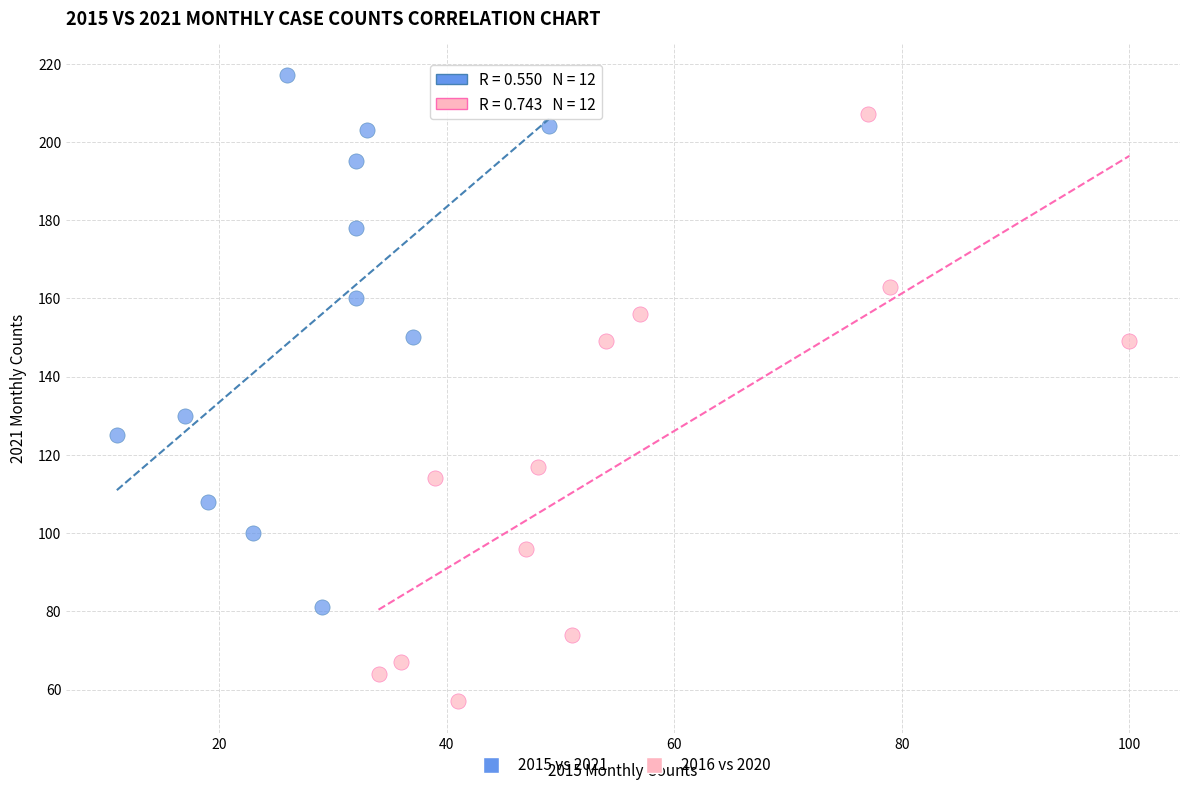

Which series contains the highest Y value?

2015 vs 2021